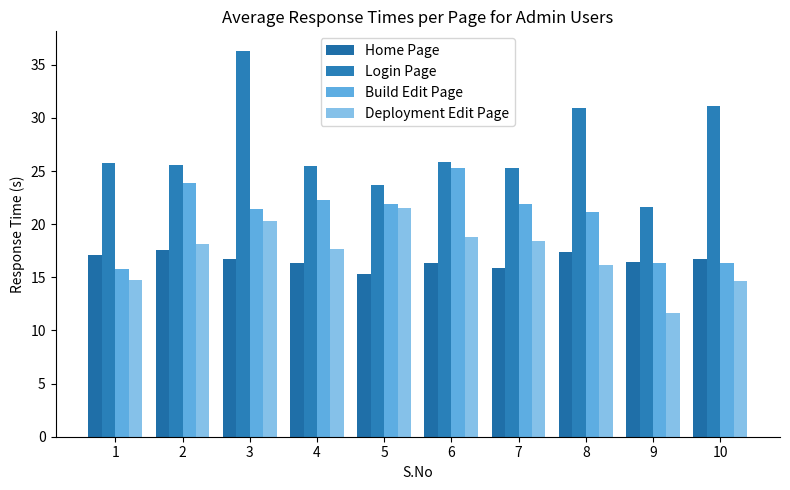

What are all the series names shown in the legend?

Home Page, Login Page, Build Edit Page, Deployment Edit Page